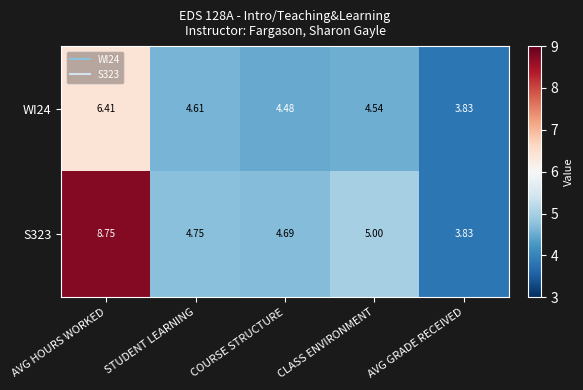

Between AVG HOURS WORKED and CLASS ENVIRONMENT, which series saw the biggest shift?

S323